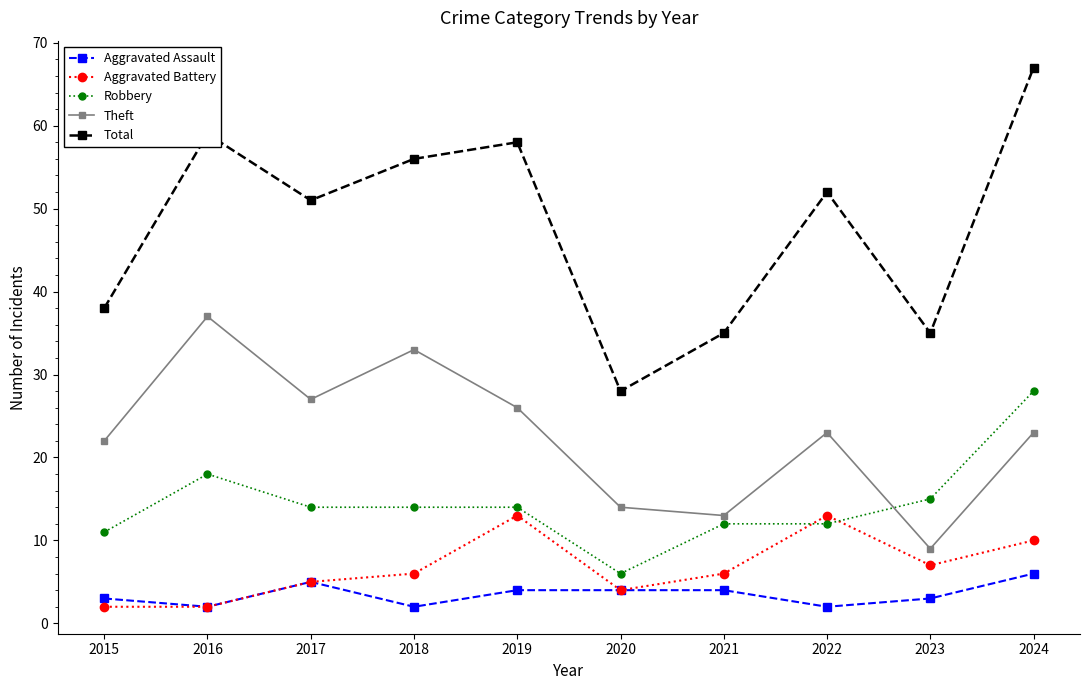

Reading left to right, list all the values displayed in this chart.

Aggravated Assault: 3	2	5	2	4	4	4	2	3	6
Aggravated Battery: 2	2	5	6	13	4	6	13	7	10
Robbery: 11	18	14	14	14	6	12	12	15	28
Theft: 22	37	27	33	26	14	13	23	9	23
Total: 38	59	51	56	58	28	35	52	35	67